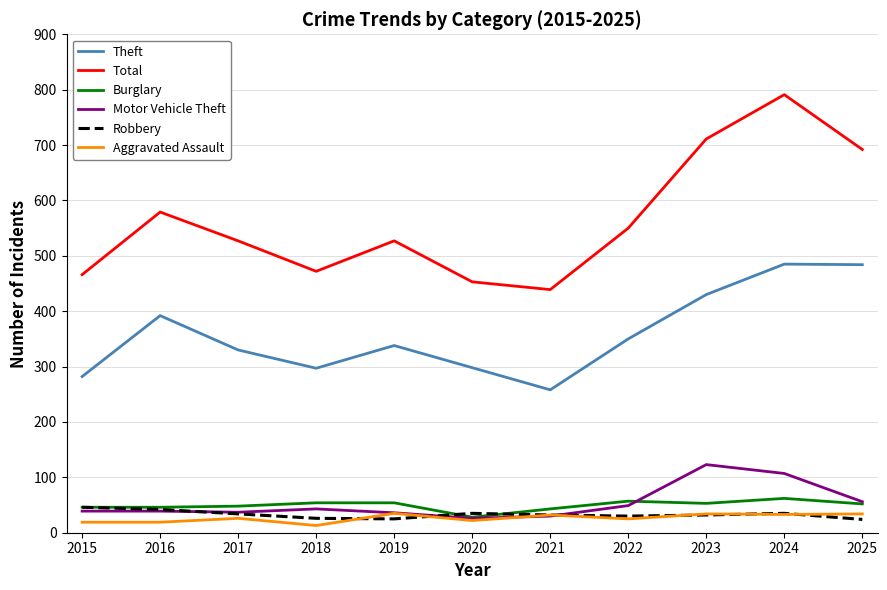

True or false: Total and Aggravated Assault cross at least once.

False